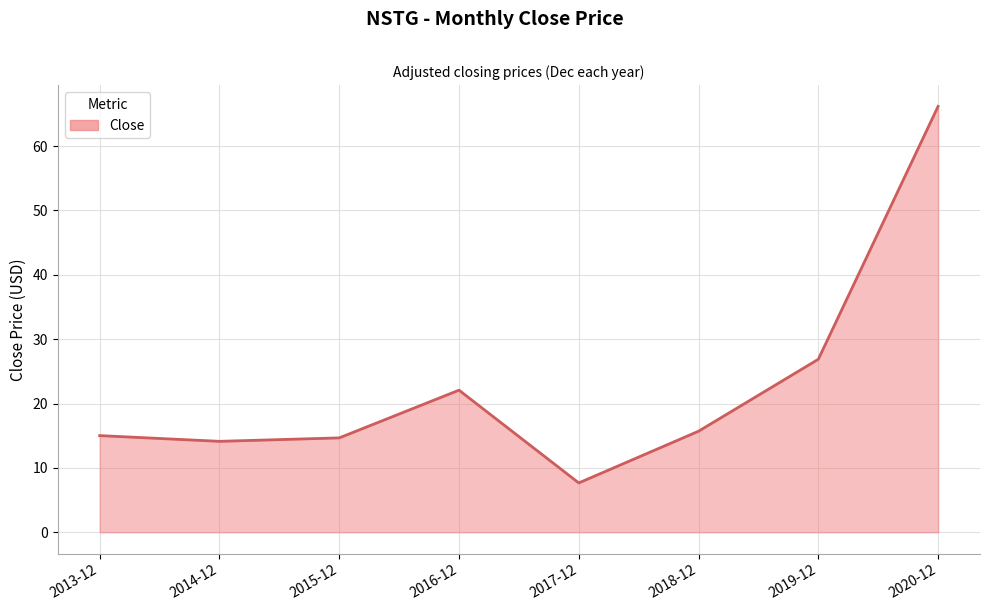

How many lines are shown in the chart?

1